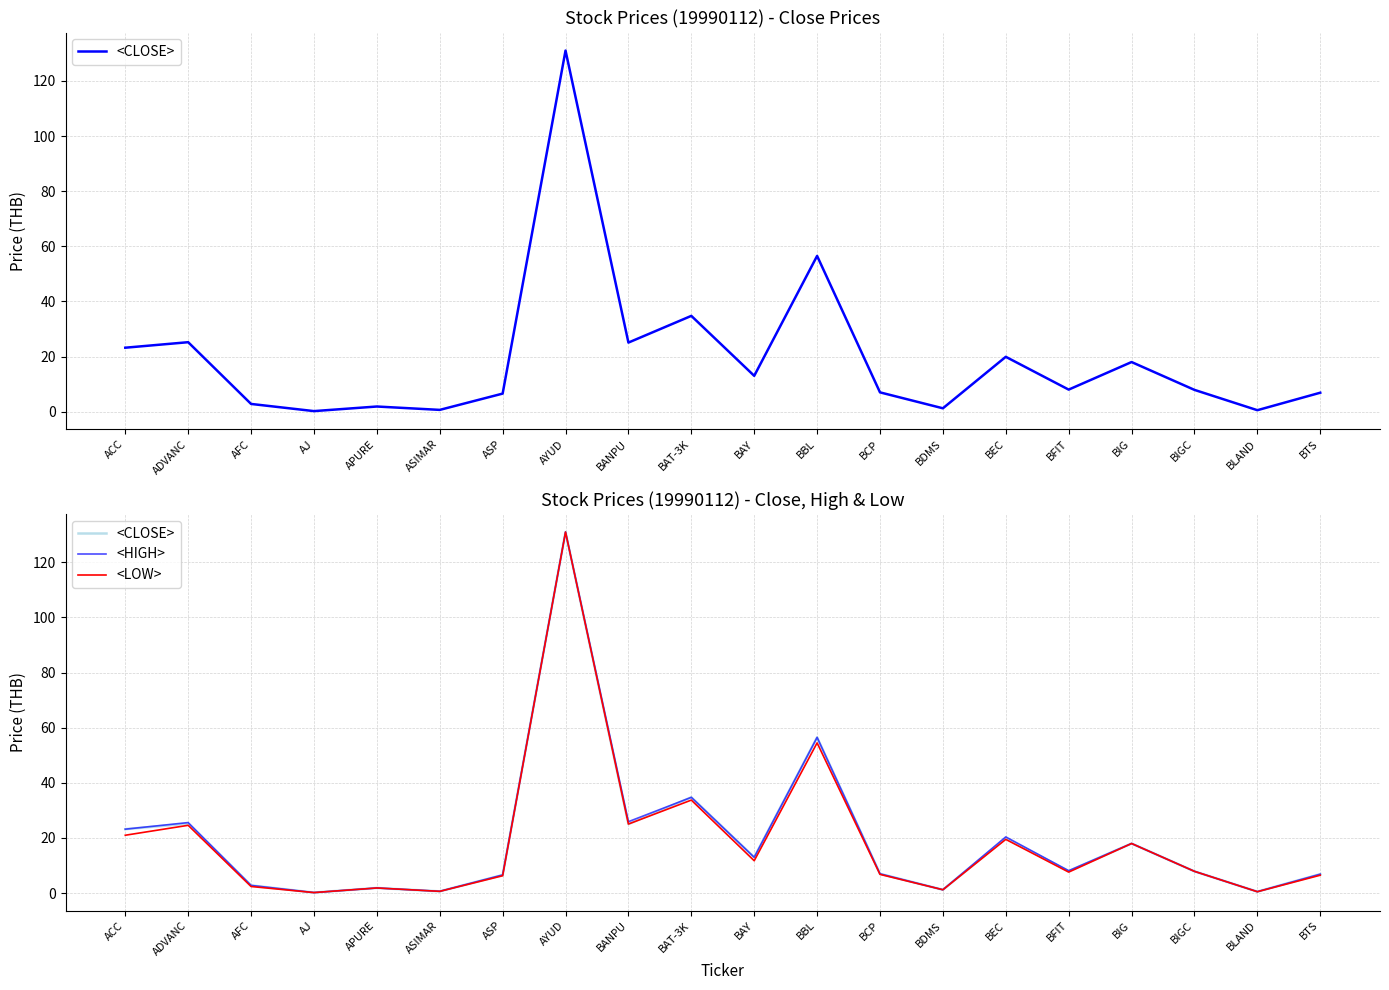

What is the greatest value displayed?

131.0